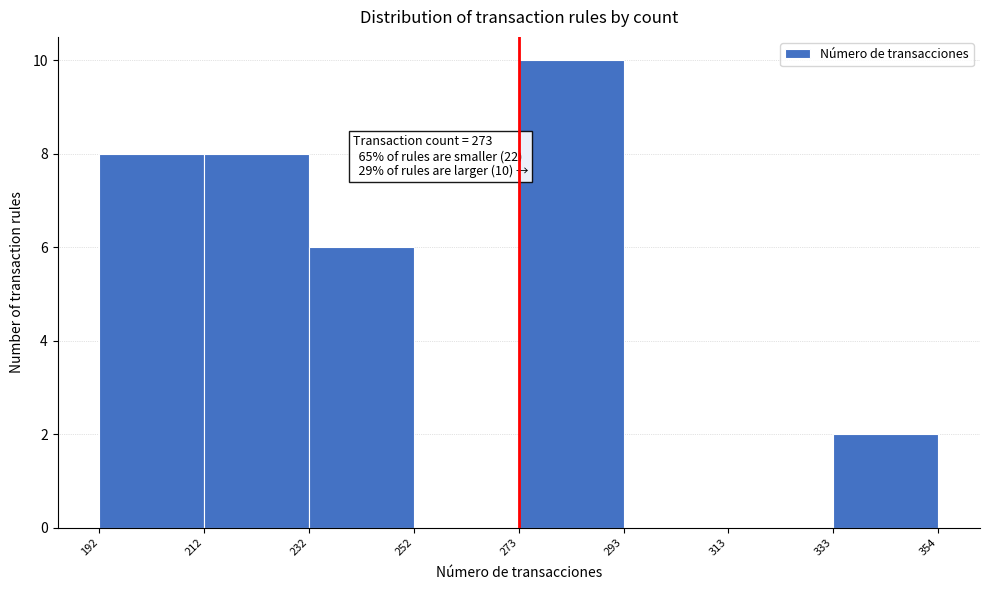

Which range on the x-axis has the tallest bar?

273 to 293